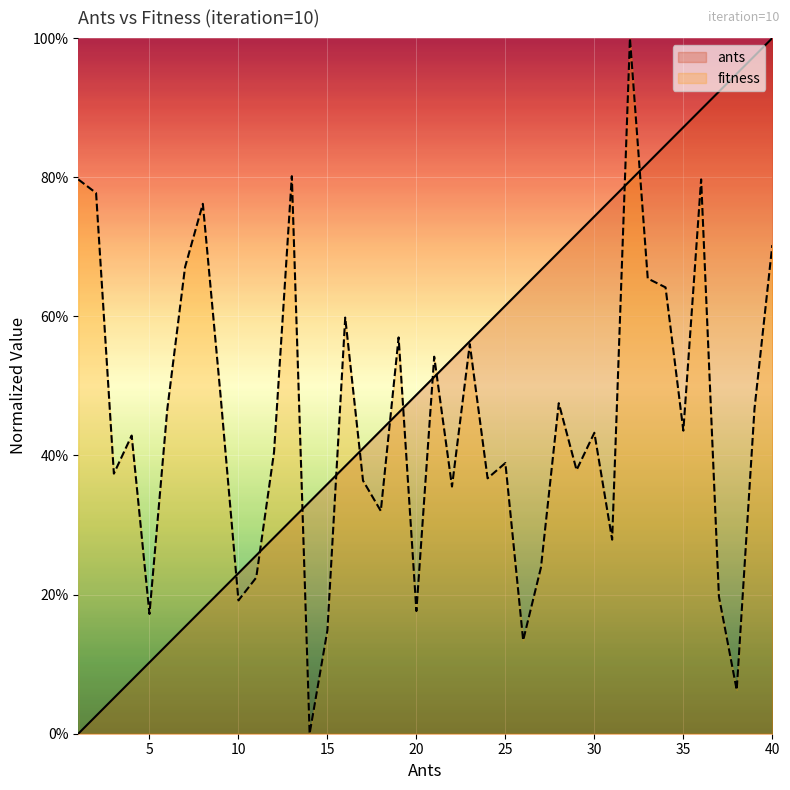

Which category has the highest value in the fitness series?

32